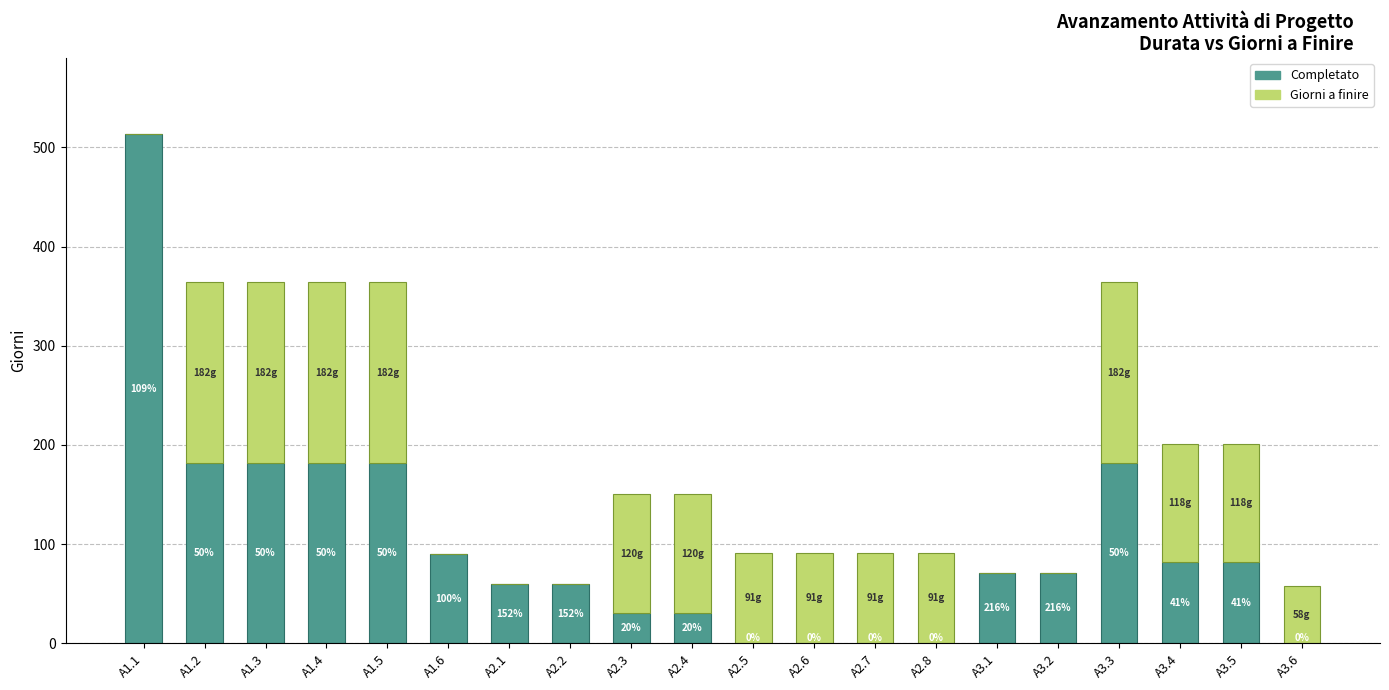

Read the Completato value at A1.2.

182.0